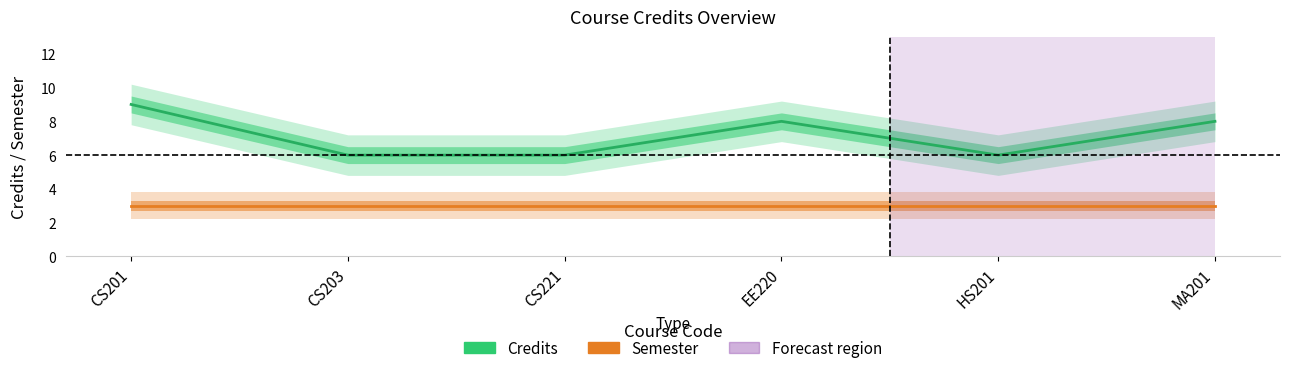

Is it true that Credits equals 8 at EE220?

True